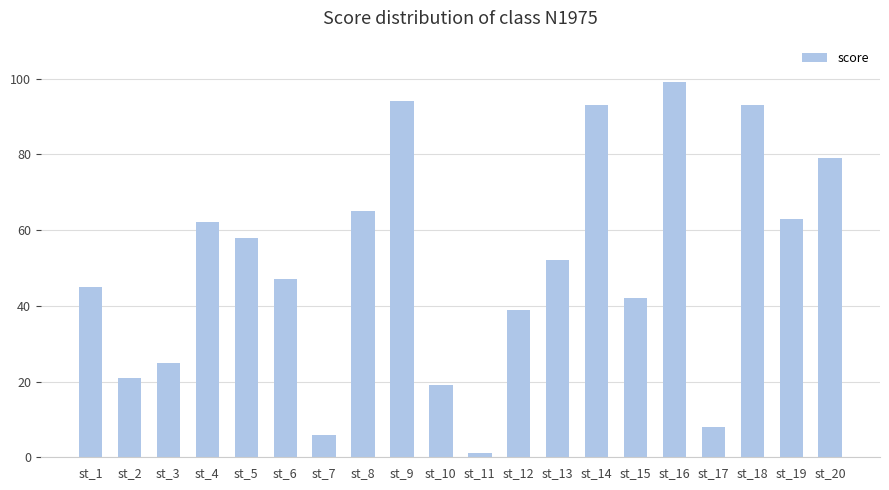

What value does the data have at st_8, to the nearest 5?

65